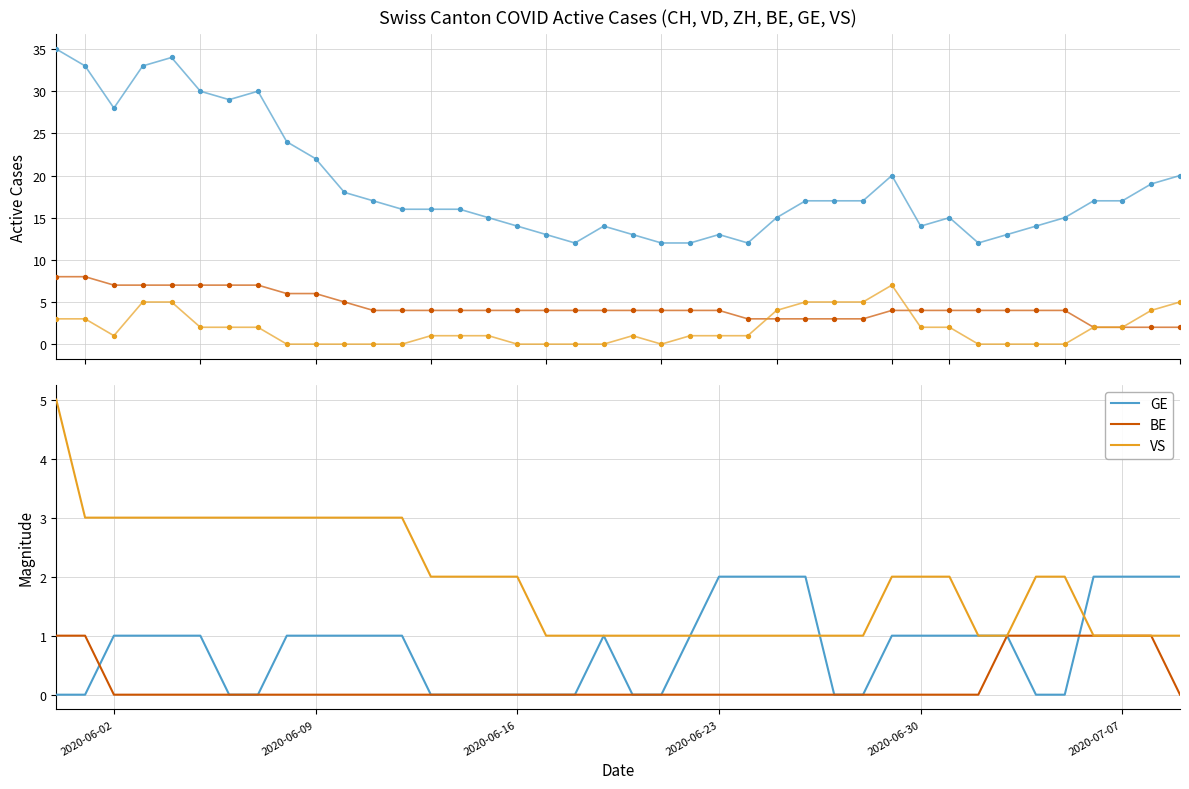

Is the value of CH at 8 greater than the value of VD at 2020-06-23?

Yes